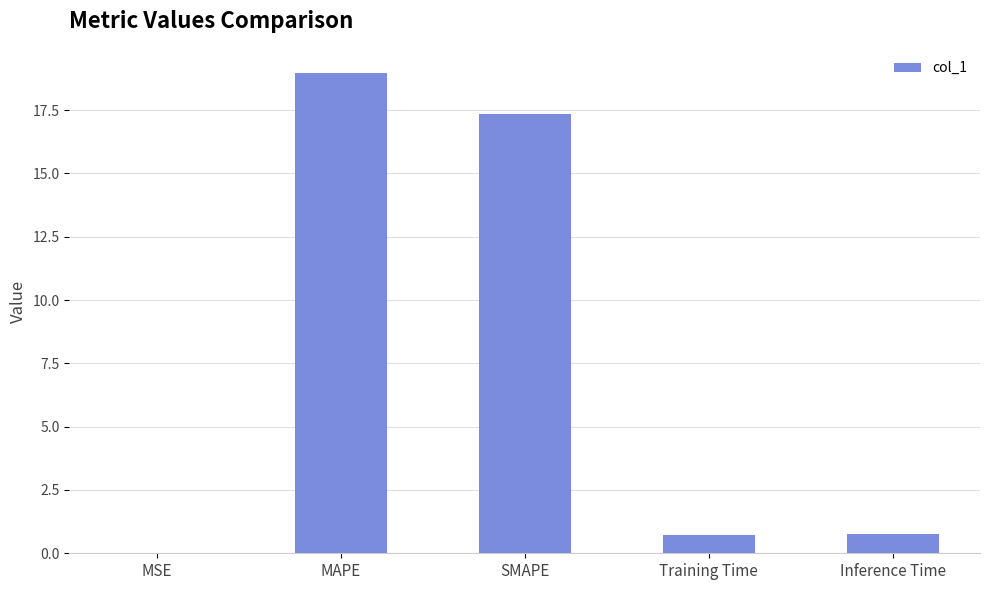

What is the sum of all values?

37.8